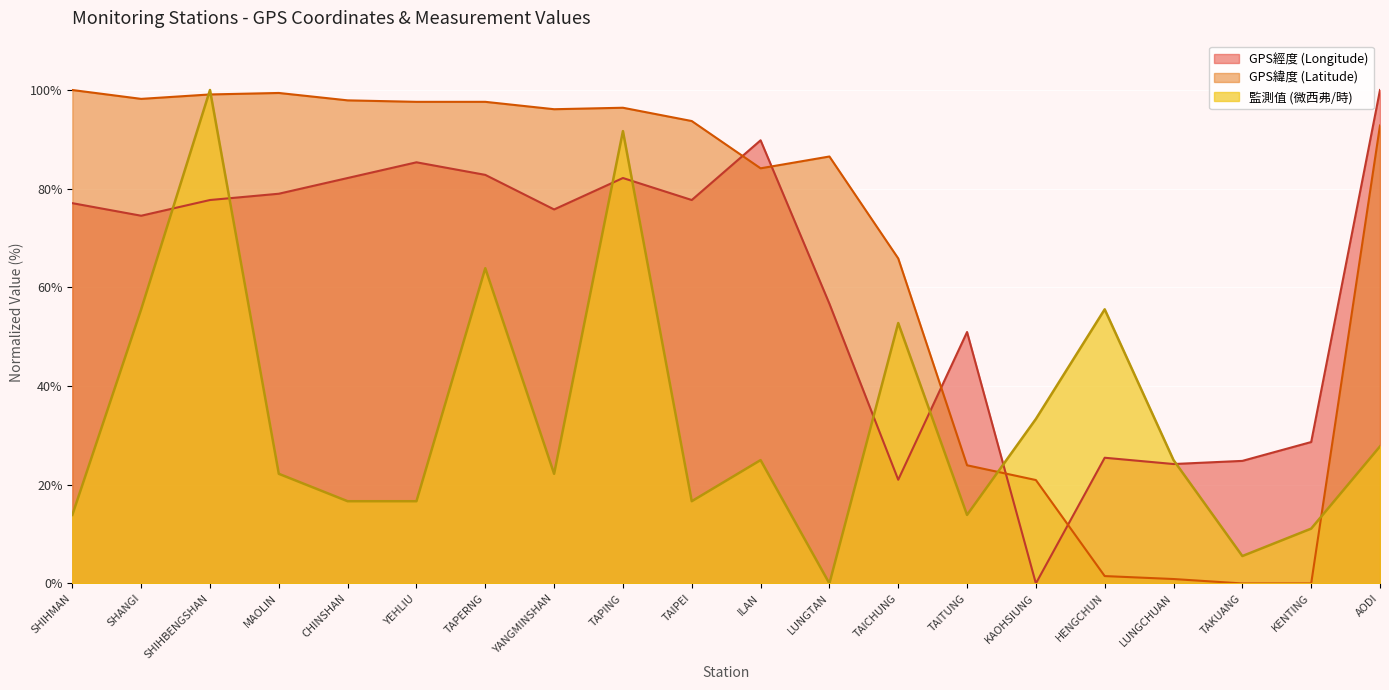

What is the spread (max minus min) of values at TAICHUNG?

44.8